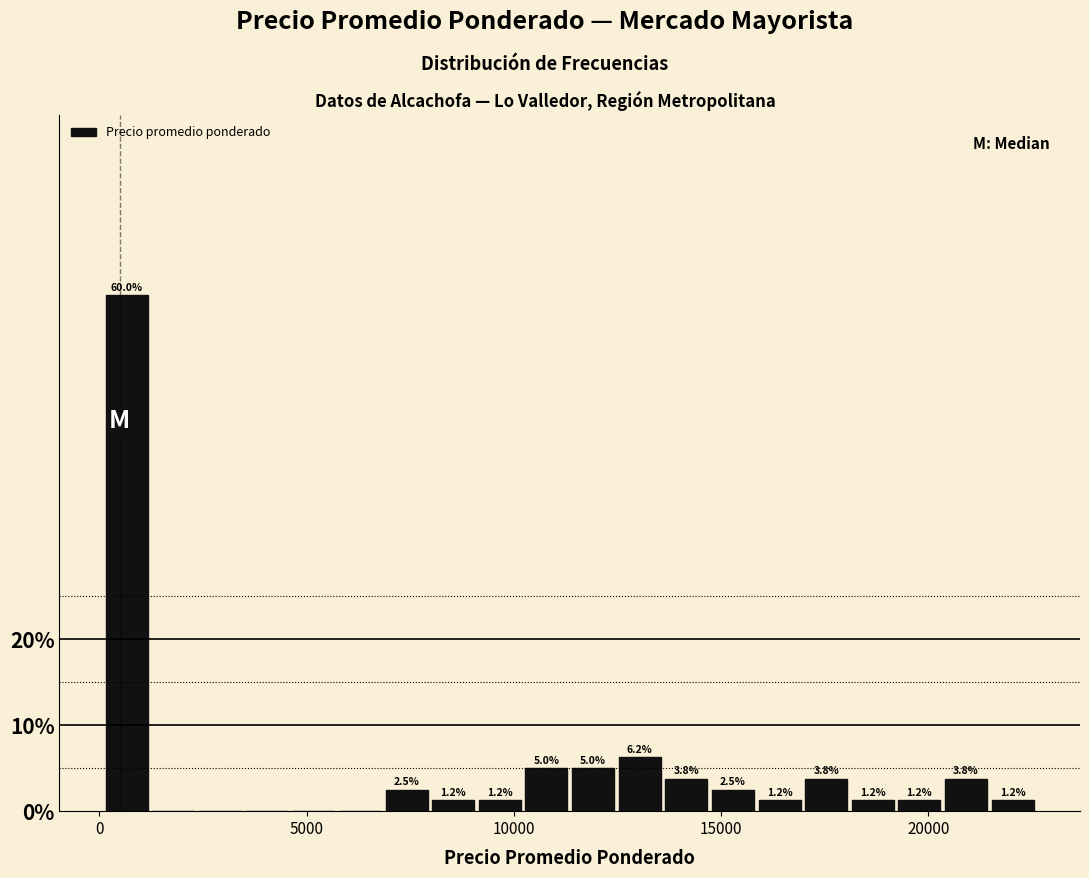

Read against the x-axis, roughly where is the centre of the tallest bar?

500